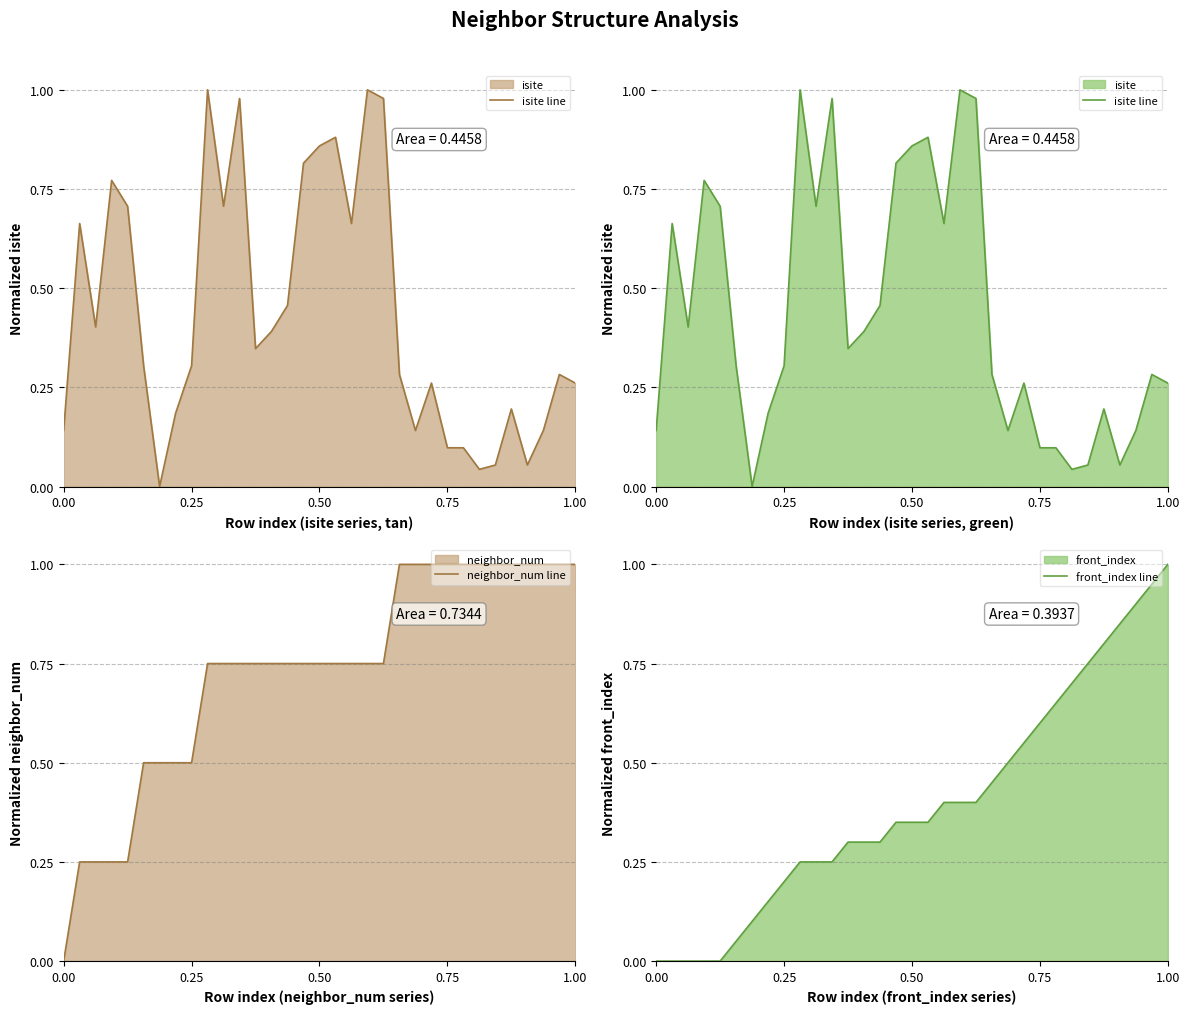

Is the value of front_index line at 0.25 greater than the value of neighbor_num line at 0.25?

No